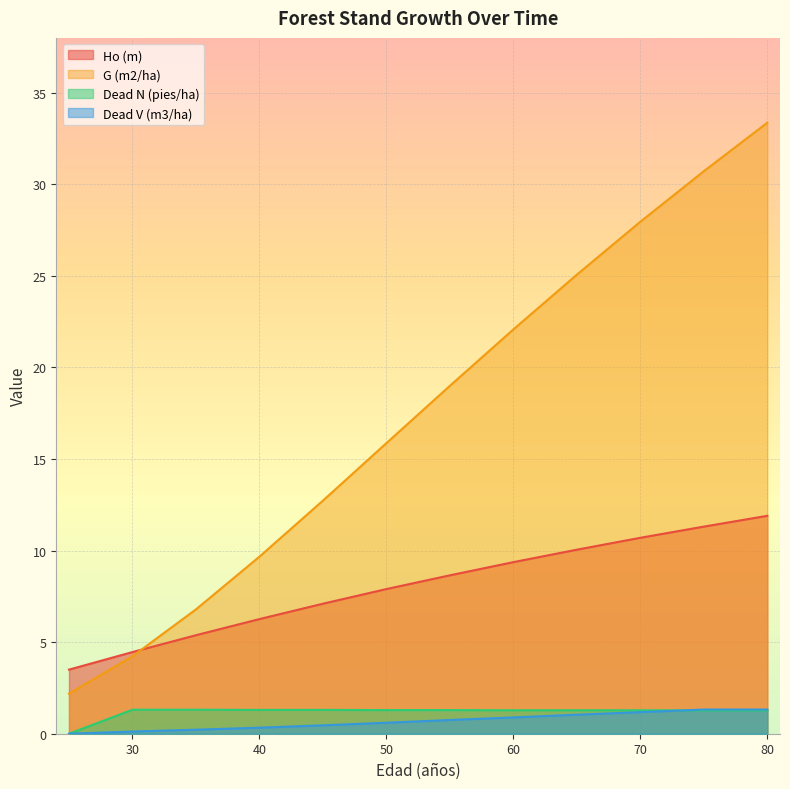

At which label does Ho (m) reach its peak?

80